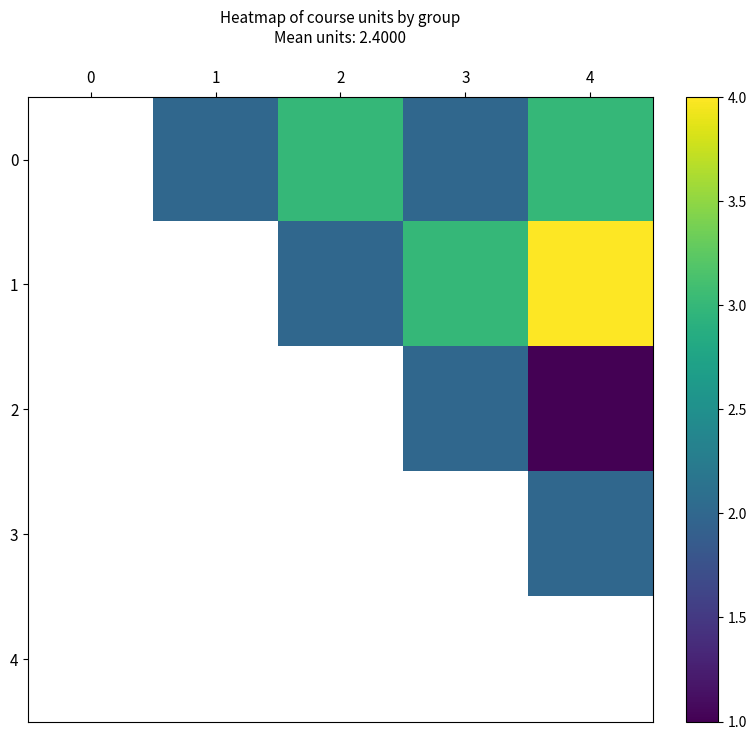

Reading right to left, transcribe all the data shown in this chart.

0: 4=3	3=2	2=3	1=2	0=1
1: 4=4	3=3	2=2	1=3	0=4
2: 4=1	3=2	2=3	1=4	0=3
3: 4=2	3=3	2=4	1=3	0=1
4: 4=3	3=4	2=3	1=1	0=3